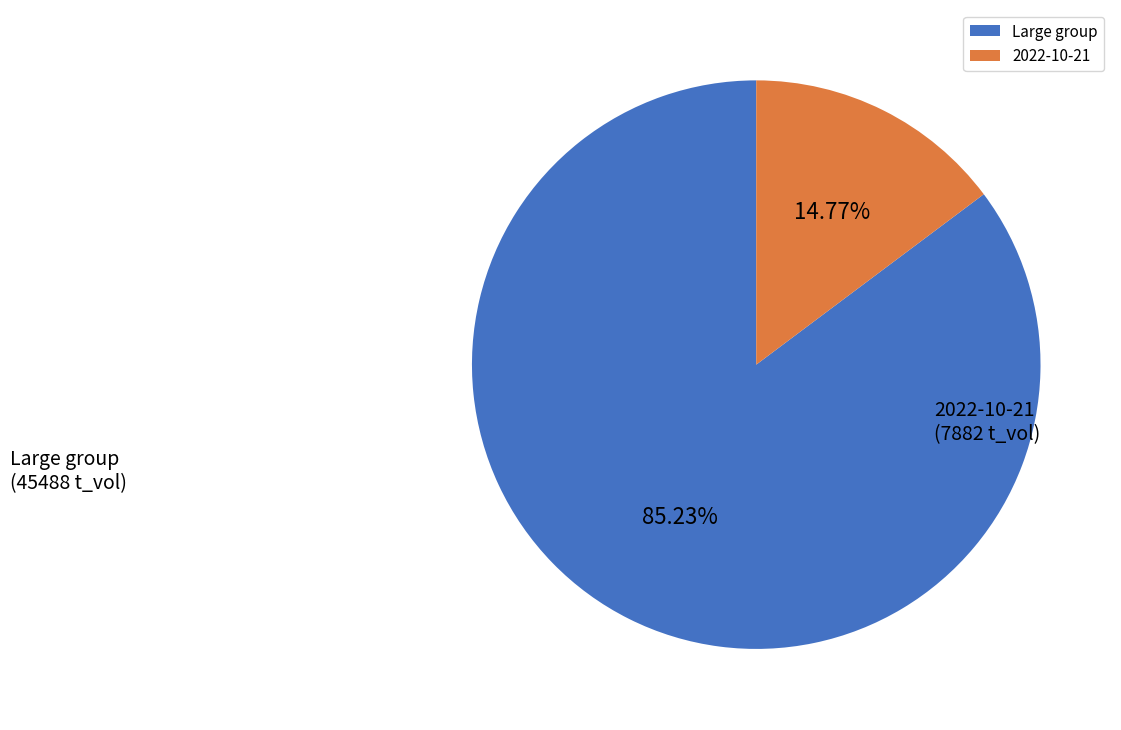

How many slices are in this pie chart?

2